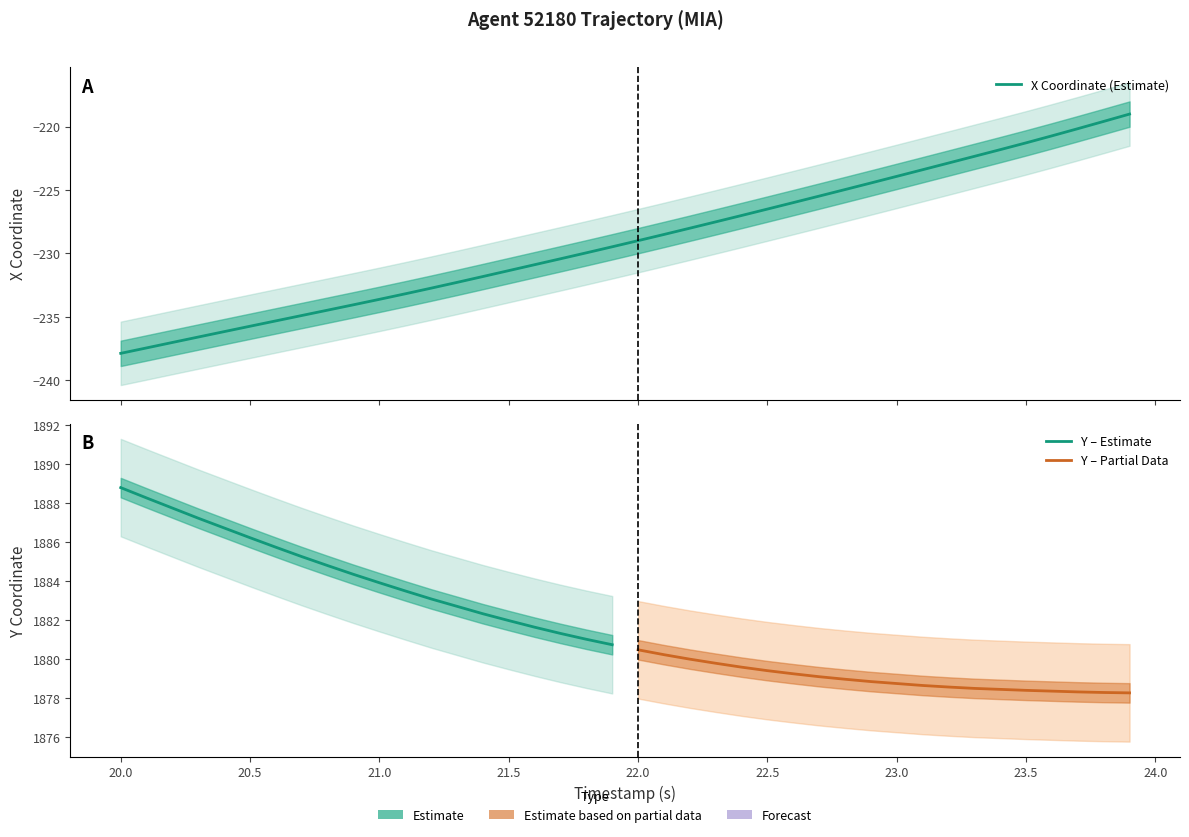

What is the difference between the maximum and second lowest values?

18.4